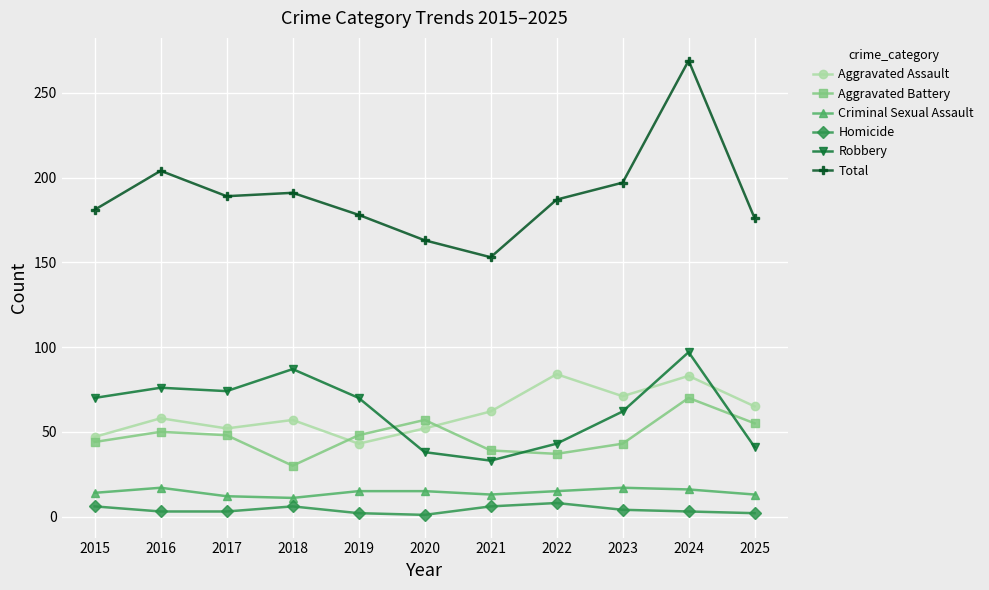

True or false: Aggravated Assault and Criminal Sexual Assault intersect in this chart.

False